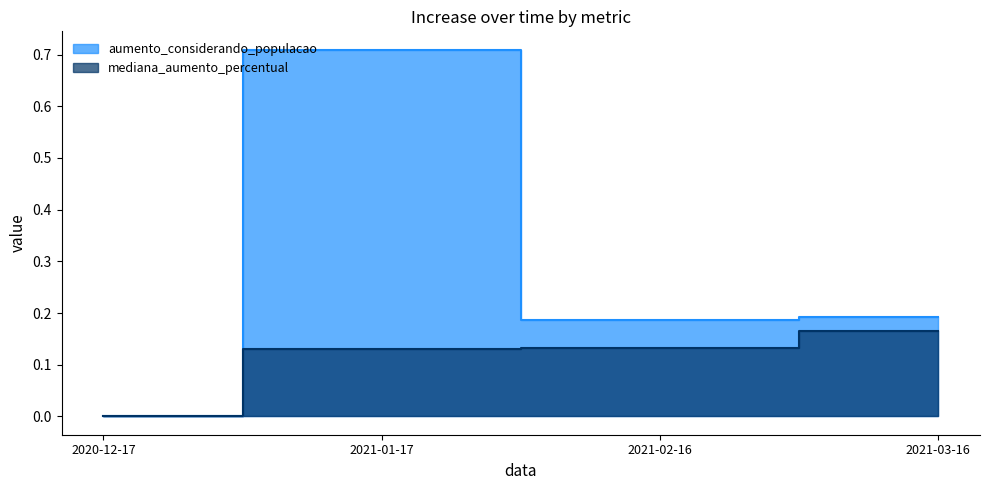

What is the label of the 4th point from the left?

2021-03-16